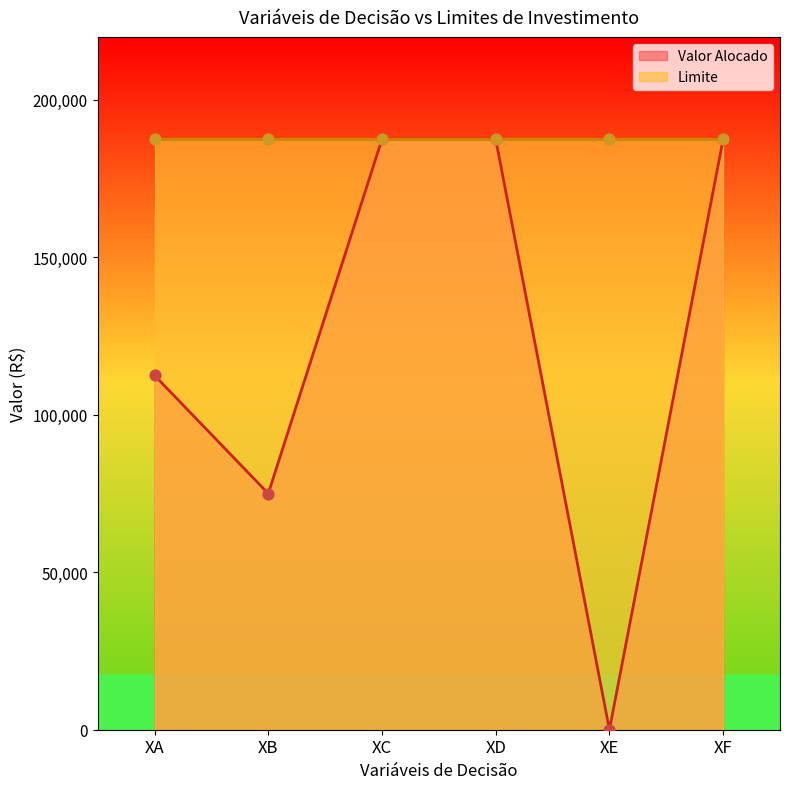

Approximately how many times larger is the value at XC compared to XB?

2.5